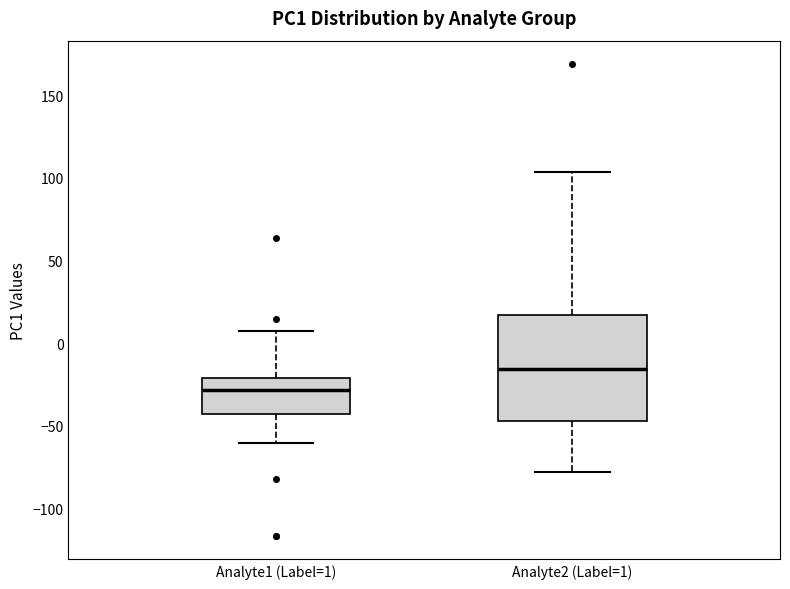

Reading left to right, read every box against the y-axis: the position of its median line, the range the box covers, and the ends of its whiskers. The values are not printed on the chart, so give them approximately, as read against the axis.

Analyte1 (Label=1): median -30, box -45 to -20, whiskers -60 to 10
Analyte2 (Label=1): median -15, box -45 to 15, whiskers -80 to 105